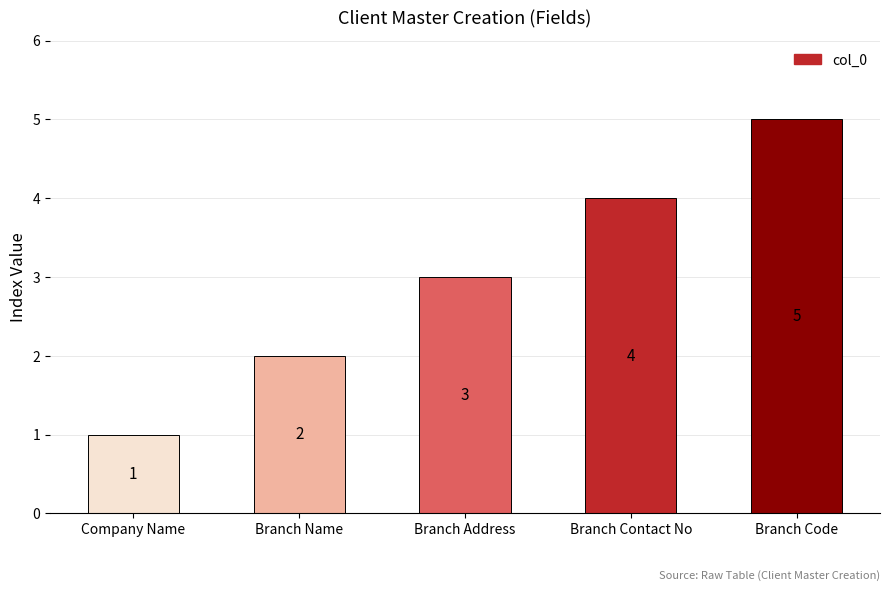

True or false: the data shows 1 at Branch Address.

False